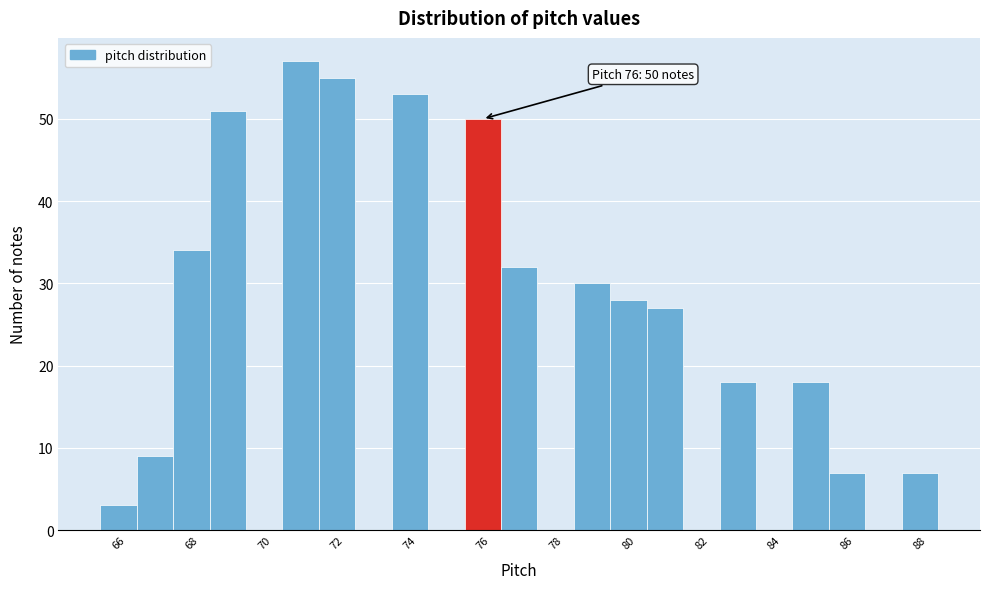

Over which range of the x-axis is the bar tallest?

70.5 to 71.5